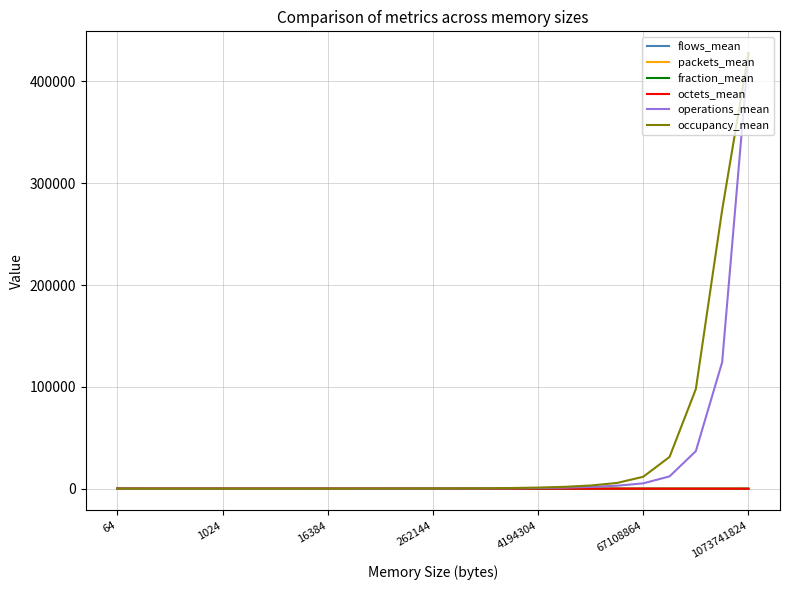

What are all the series names shown in the legend?

flows_mean, packets_mean, fraction_mean, octets_mean, operations_mean, occupancy_mean